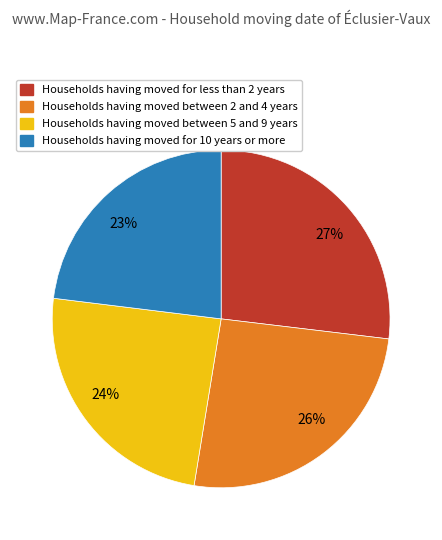

Is there a majority slice in this chart?

No